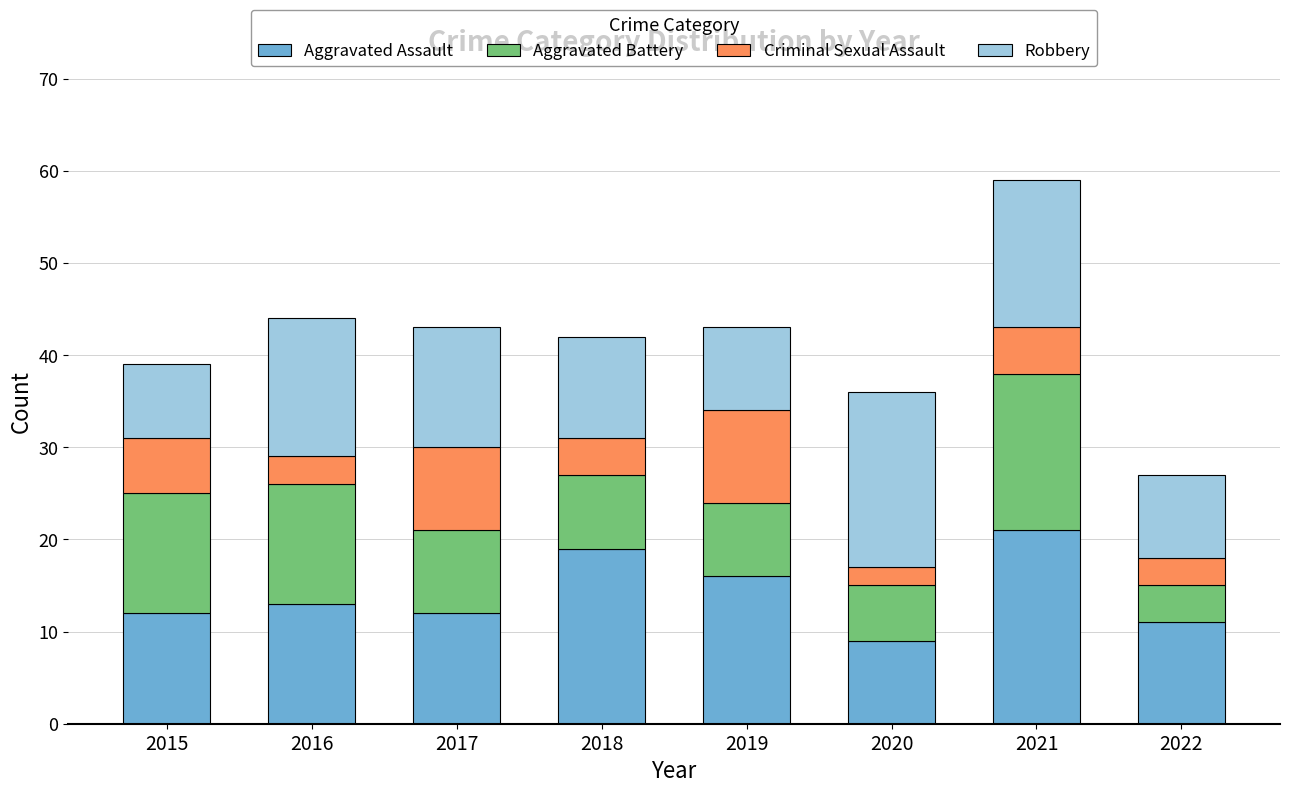

Count the number of categories in the chart.

8